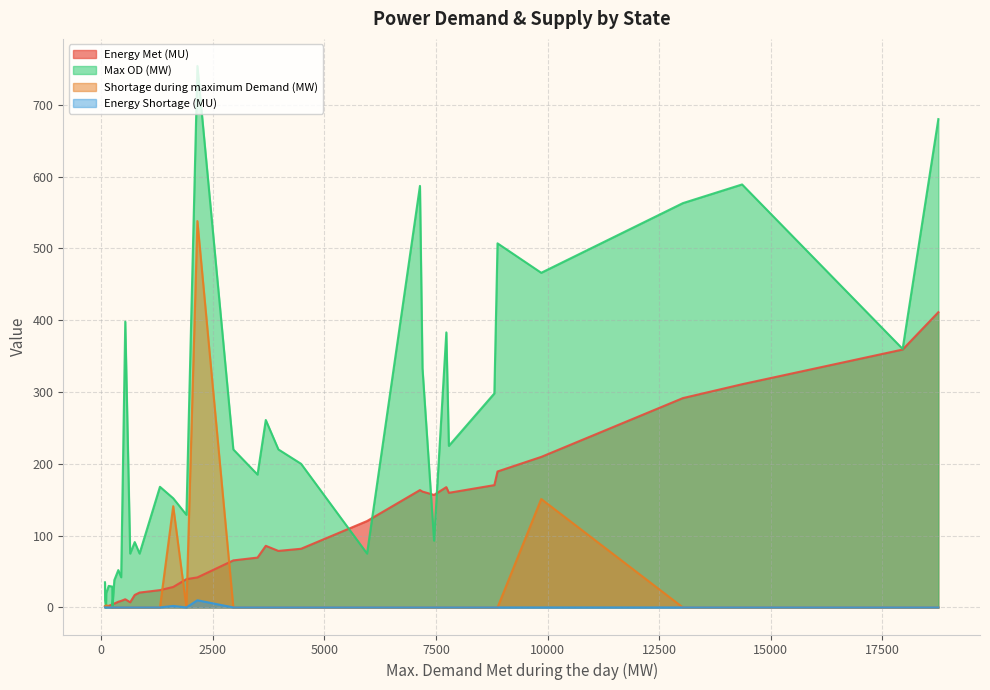

At which label does Energy Met (MU) reach its peak?

Maharashtra